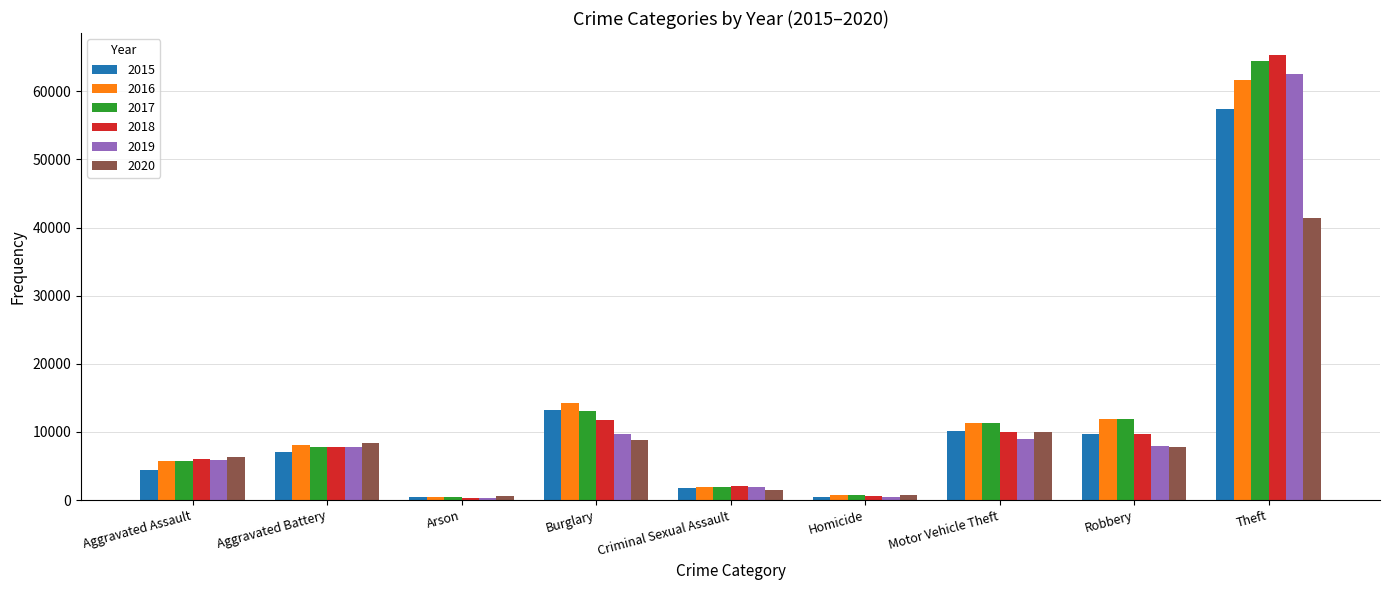

True or false: 2019 has a value of 499 at Homicide.

True